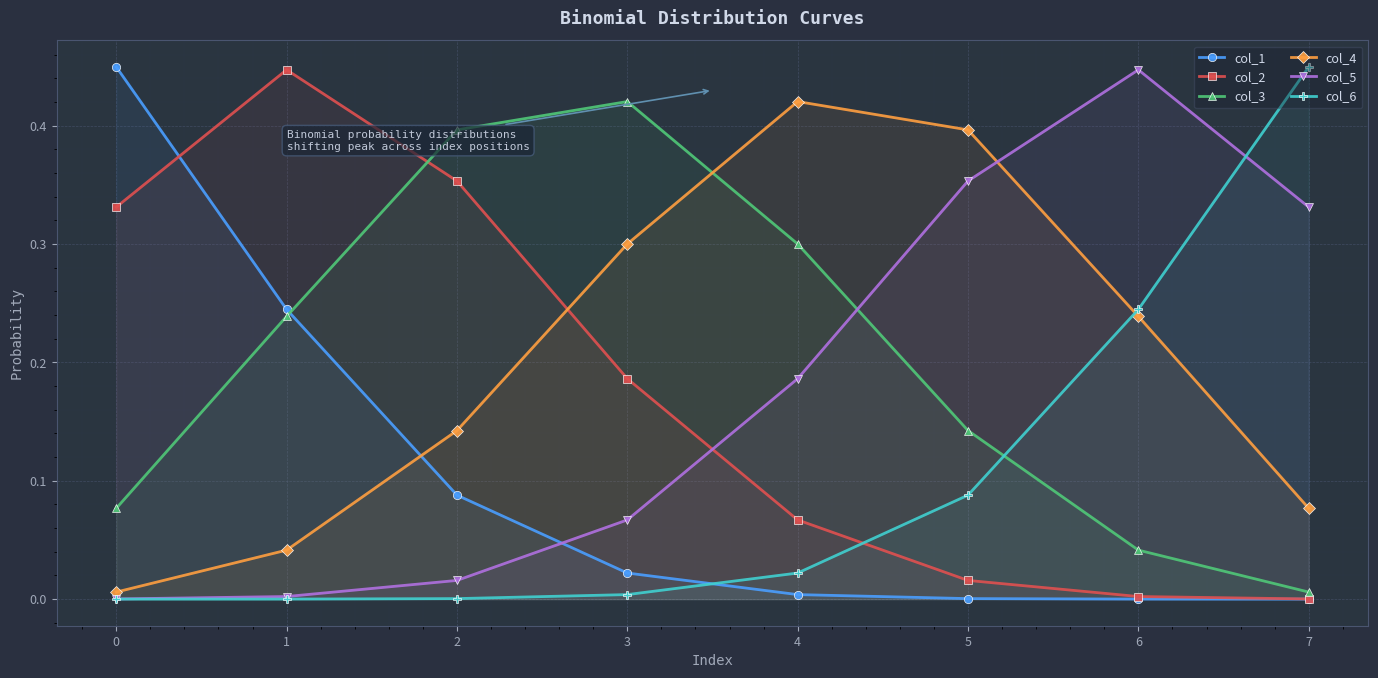

Rank the series at 7 from lowest to highest value.

col_1, col_2, col_3, col_4, col_5, col_6